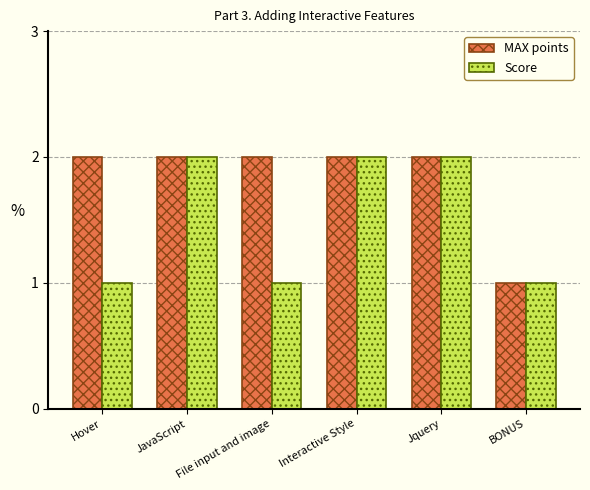

What is the difference between the maximum and minimum values in the MAX points series?

1